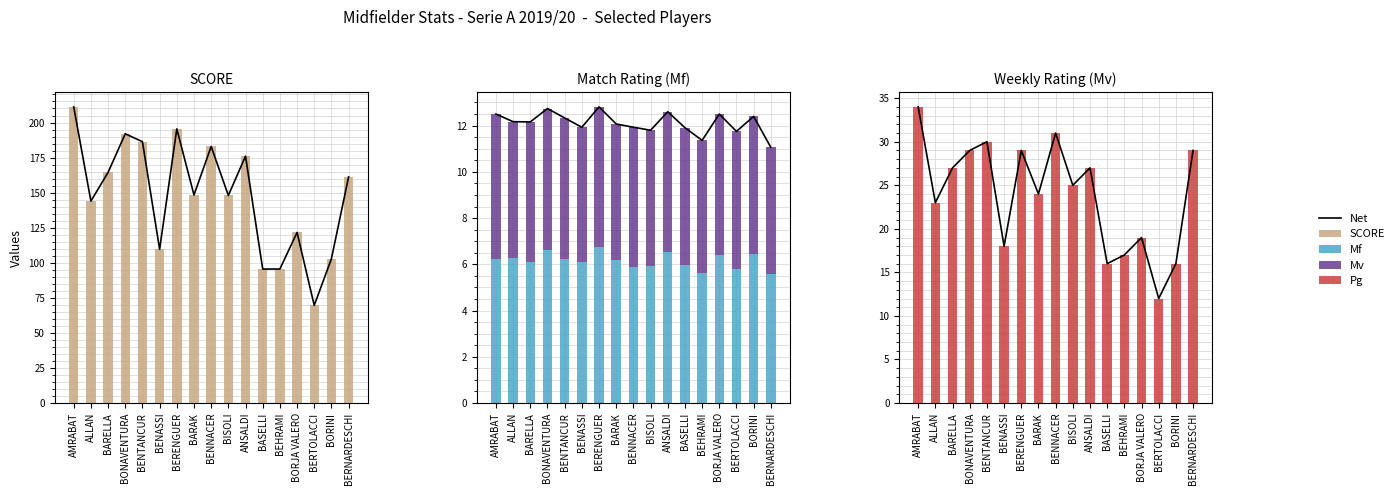

What position from the right is BARAK?

10